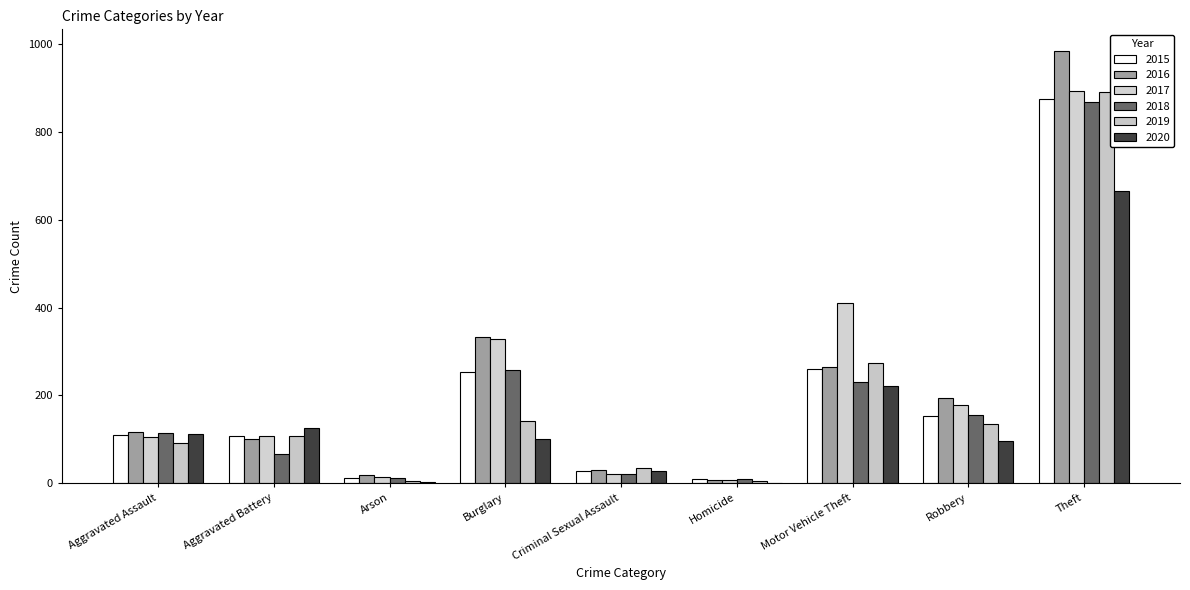

True or false: 2015 has a value of 874 at Theft.

True